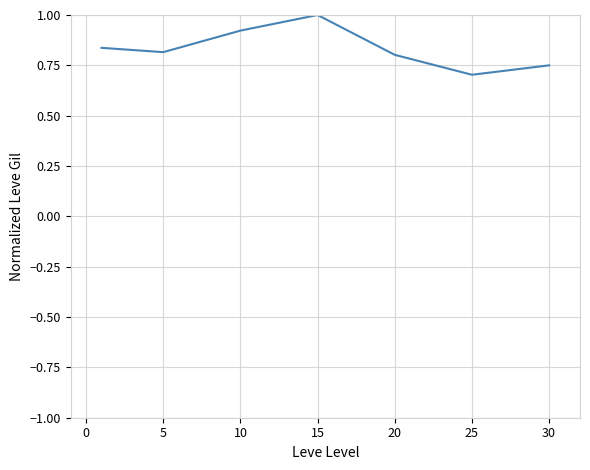

What is the maximum value shown in the chart?

1.0